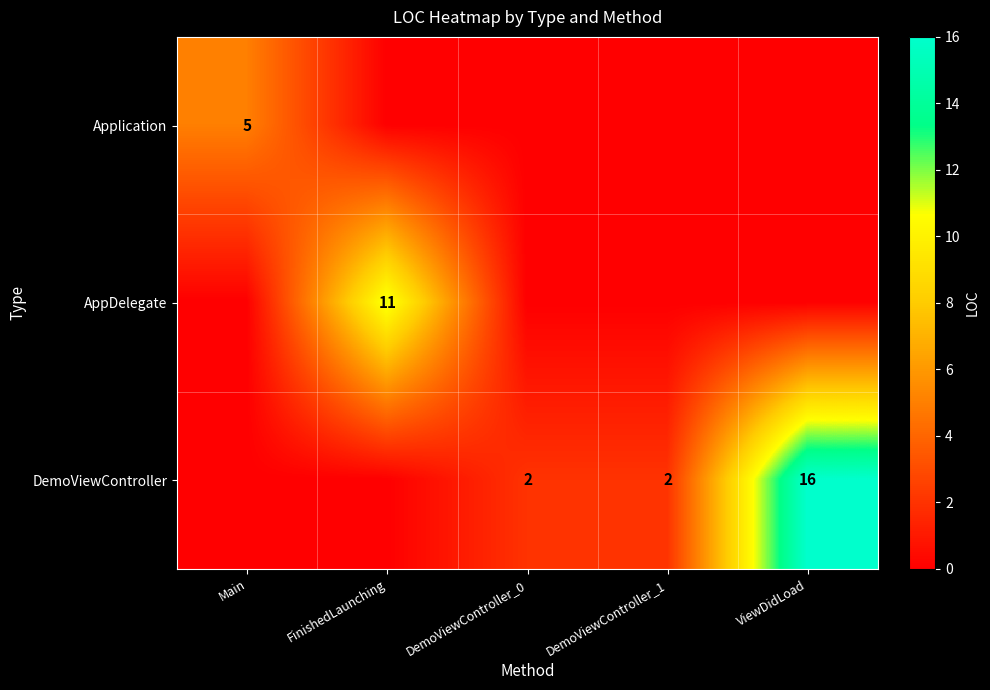

The value of DemoViewController at DemoViewController_1 is 1. True or false?

False